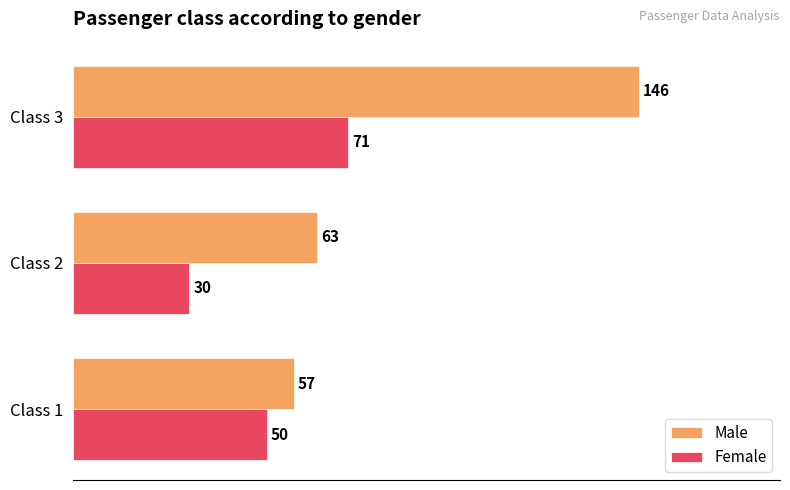

List the labels in order of Female value, largest first.

Class 3, Class 1, Class 2